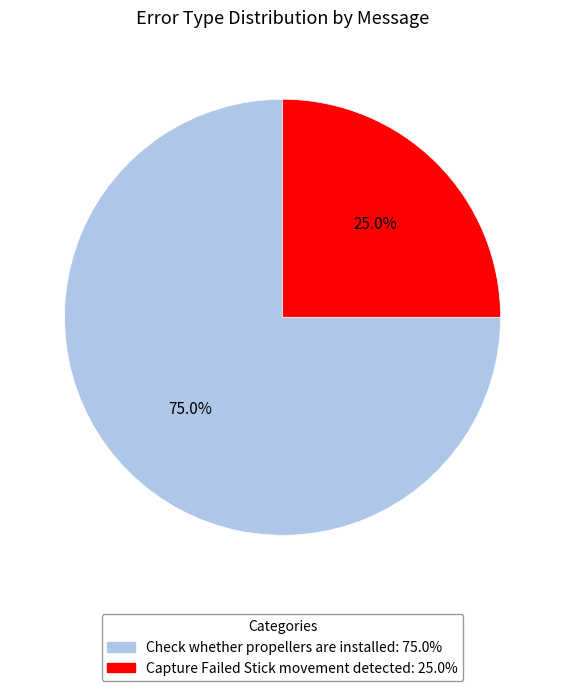

Which slice is the largest?

Check whether propellers are installed